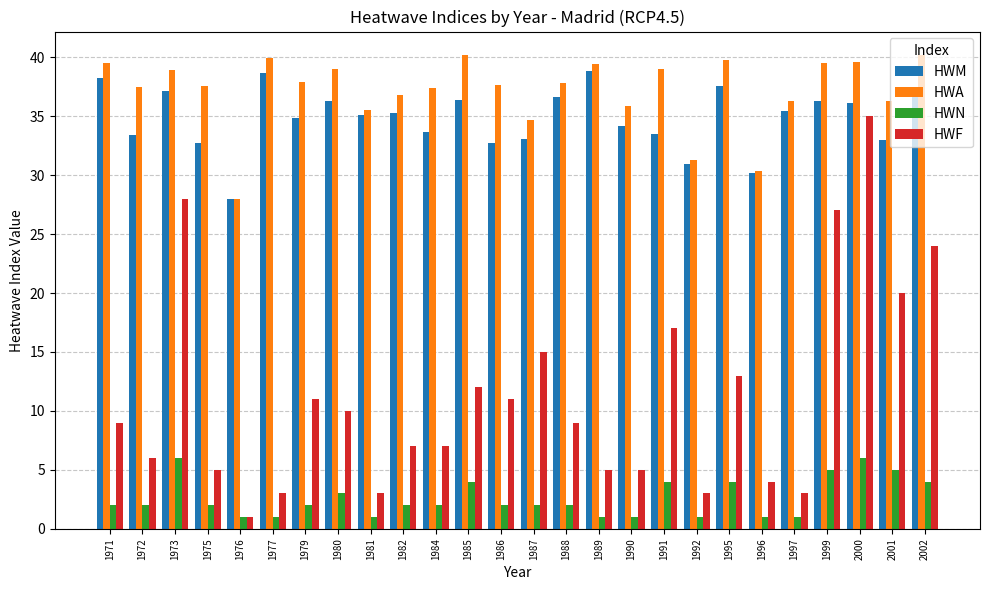

Does the chart contain stacked bars?

No